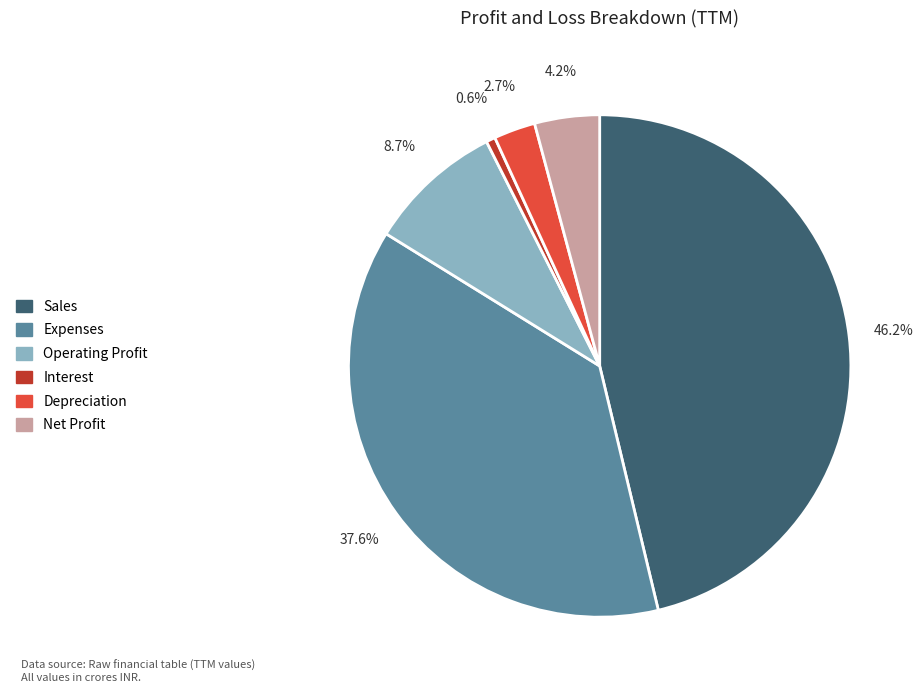

To the nearest percent, what is the difference between the largest and smallest slice percentages?

46%